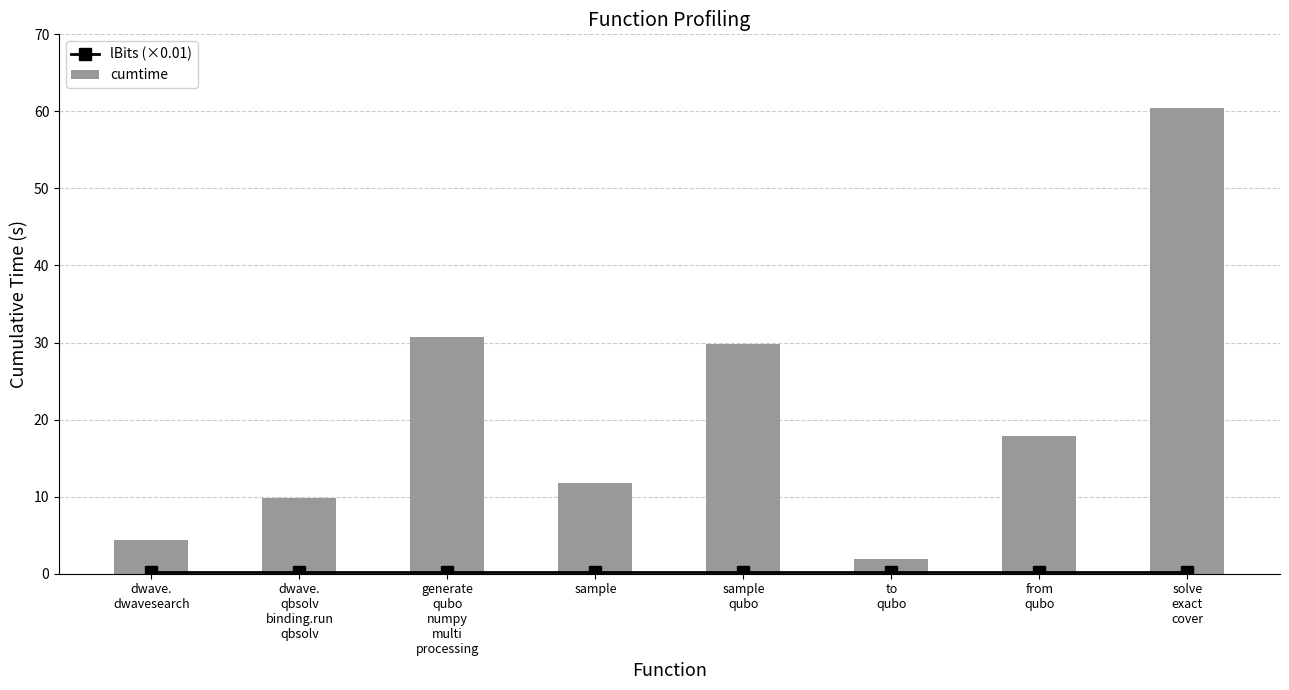

Reading left to right, list all the values displayed in this chart.

lBits (×0.01): dwave.
dwavesearch=0.2	dwave.
qbsolv
binding.run
qbsolv=0.2	generate
qubo
numpy
multi
processing=0.2	sample=0.2	sample
qubo=0.2	to
qubo=0.2	from
qubo=0.2	solve
exact
cover=0.2
cumtime: dwave.
dwavesearch=4.3	dwave.
qbsolv
binding.run
qbsolv=9.8	generate
qubo
numpy
multi
processing=30.7	sample=11.7	sample
qubo=29.8	to
qubo=1.9	from
qubo=17.9	solve
exact
cover=60.5